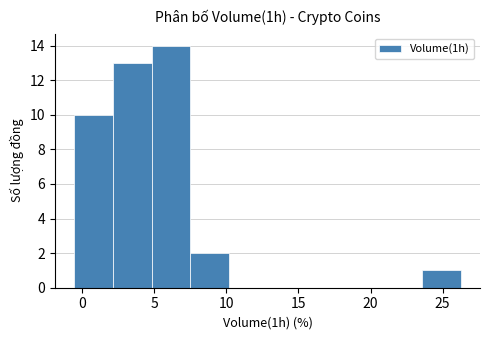

How tall is the bar that spans 2.0 to 5.0 on the x-axis? Neither the bar edges nor the heights are printed on the chart, so give them approximately, as read against the axes.

13